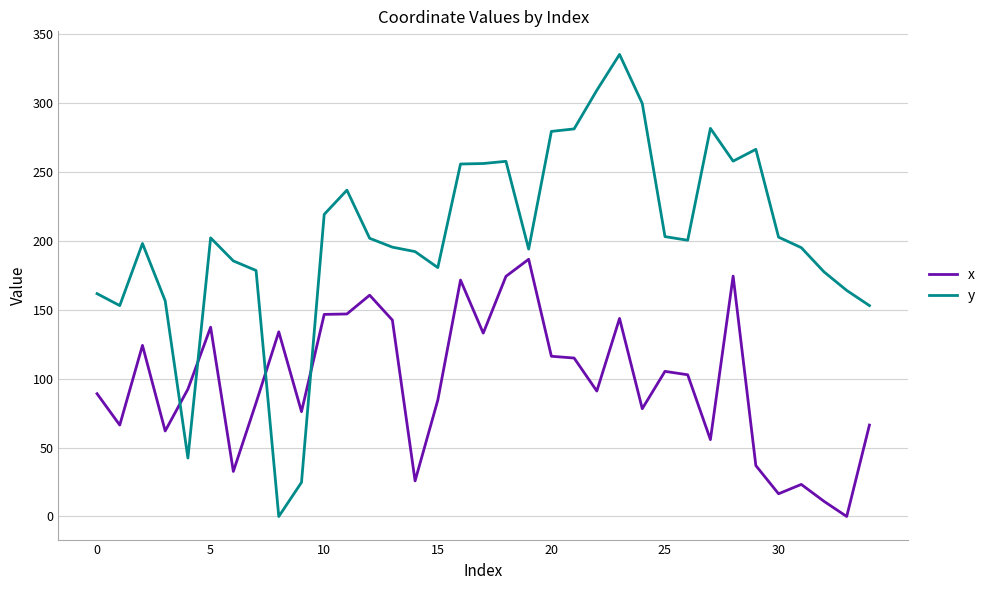

What is the sum of all x values?

3407.8